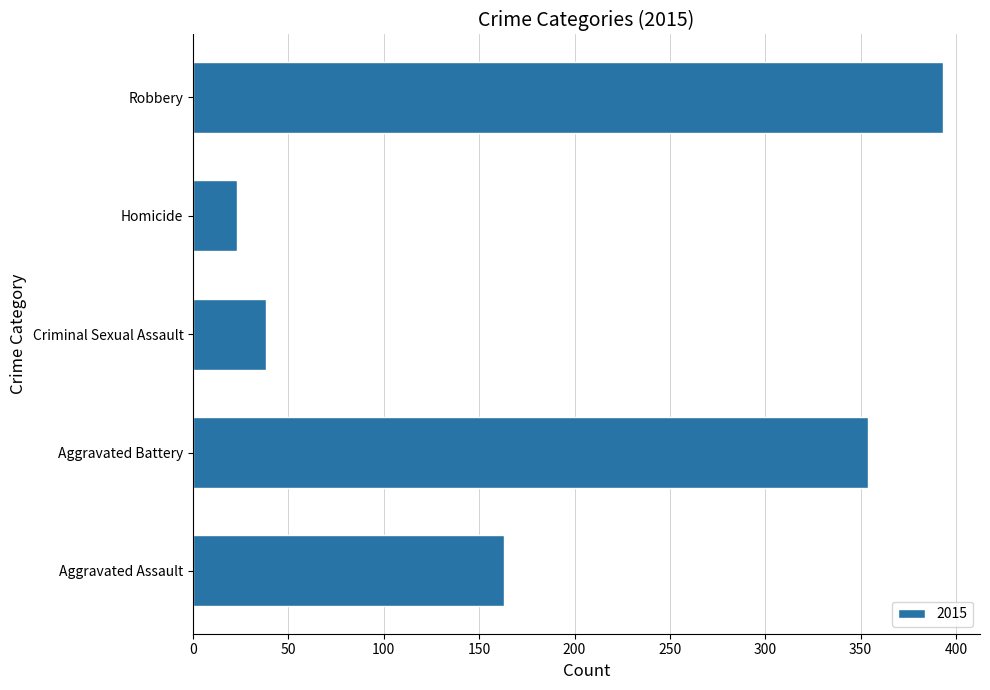

Reading bottom to top, extract all data points from this chart.

163	354	38	23	393